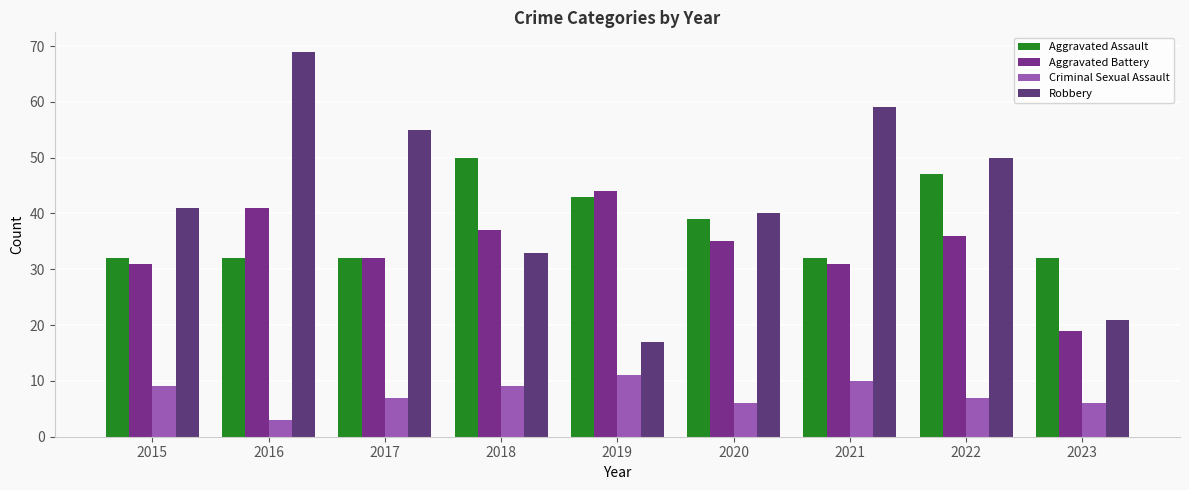

What are all the series names shown in the legend?

Aggravated Assault, Aggravated Battery, Criminal Sexual Assault, Robbery